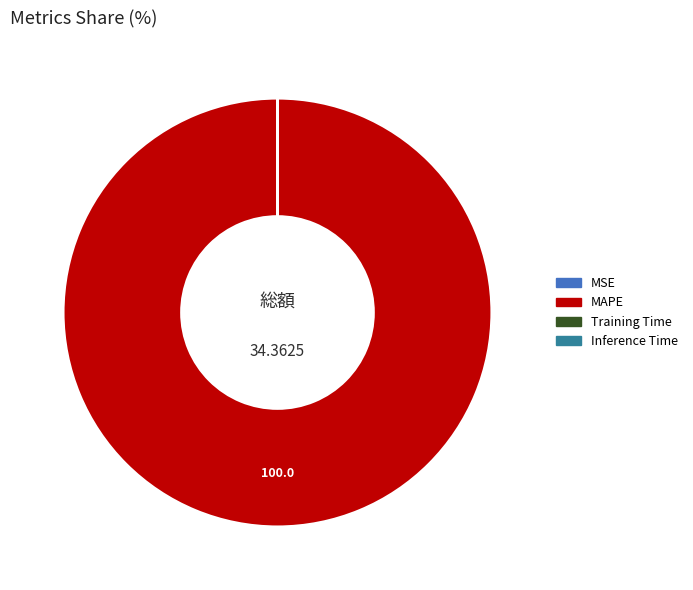

Does any single category account for the majority?

Yes